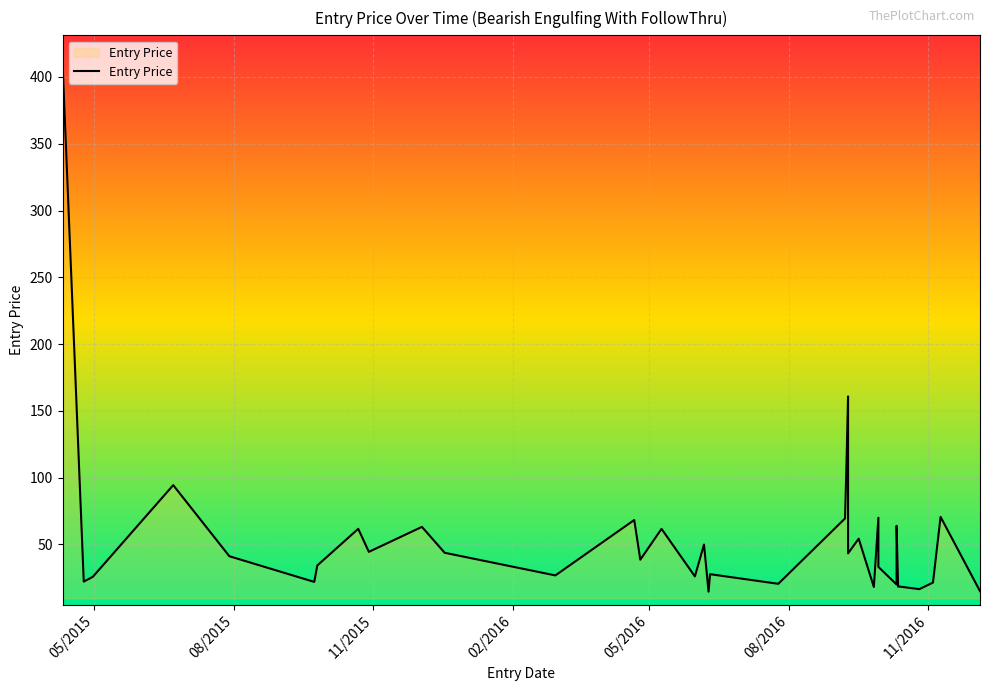

Is it true that the value at 7/29/2015 is 28.2?

False